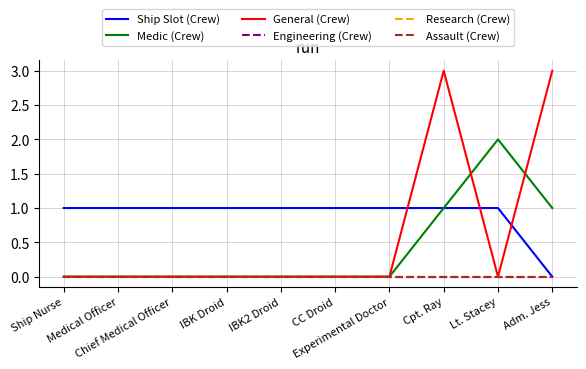

Where is General (Crew) nearest to the value 1?

Ship Nurse